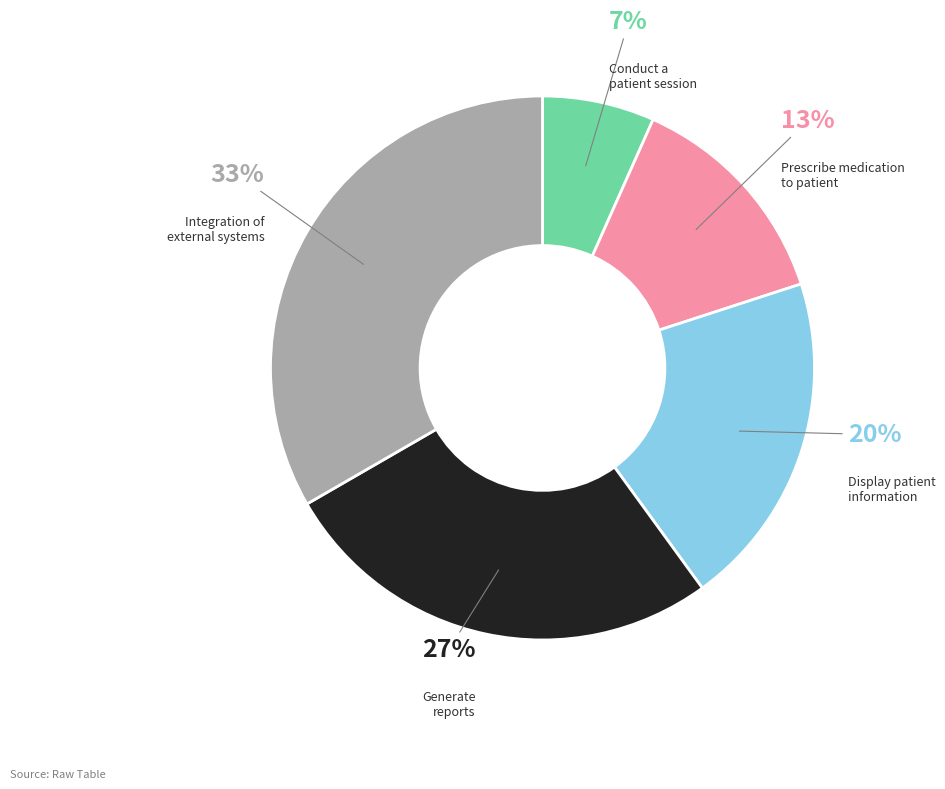

Is there any slice that represents more than half of the pie?

No